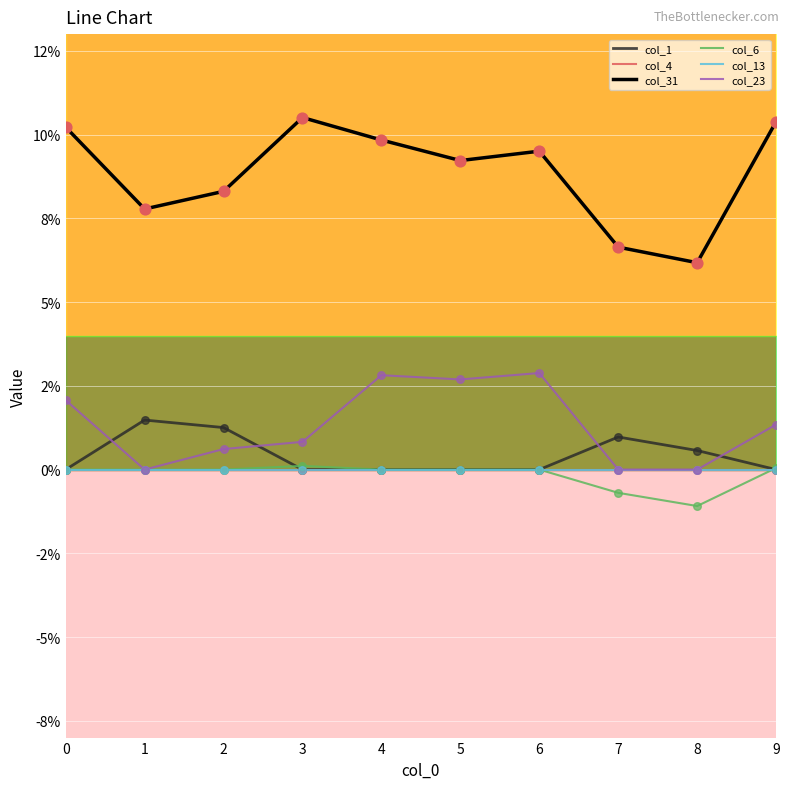

At how many categories does at least one series exceed 0?

10